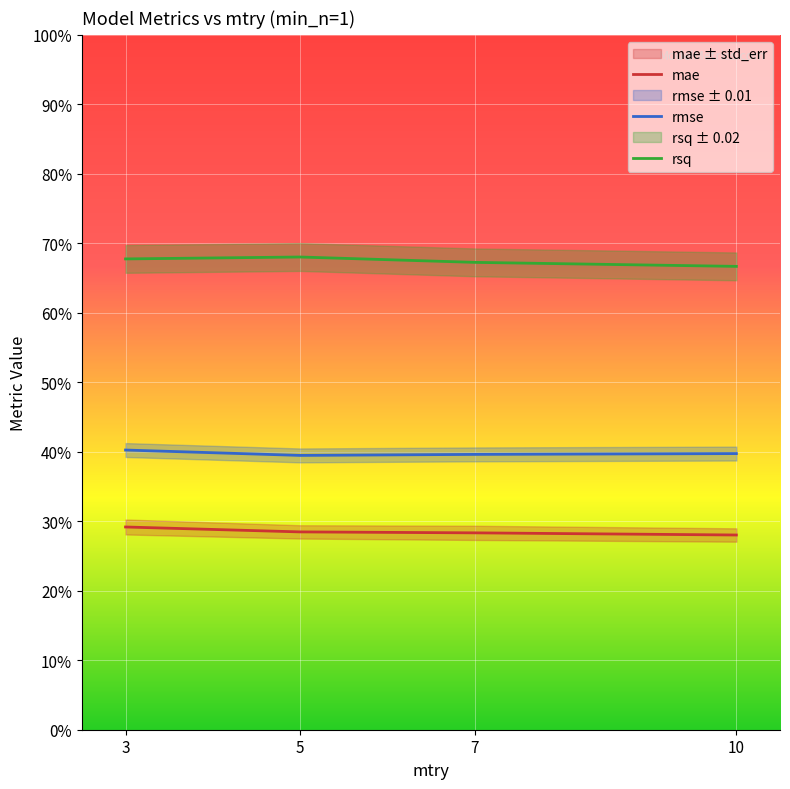

At which category is the sum across all series the highest?

3